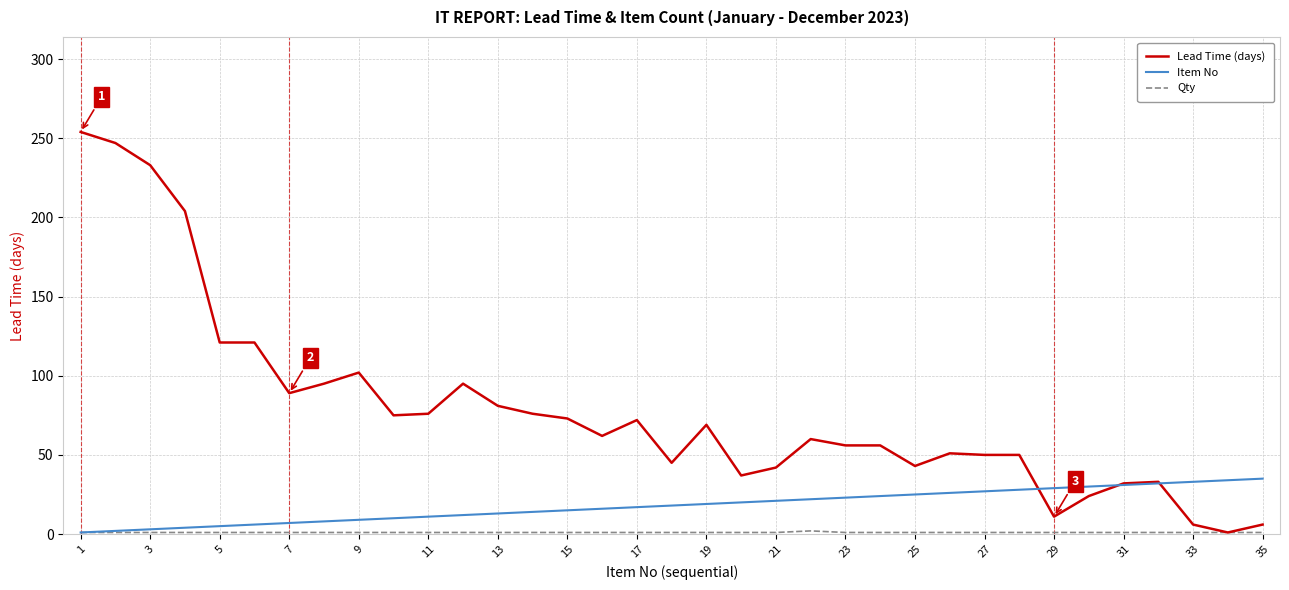

Which series has the widest spread of values?

Lead Time (days)